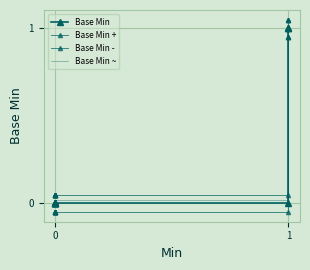

What is the minimum value shown in the chart?

-0.1